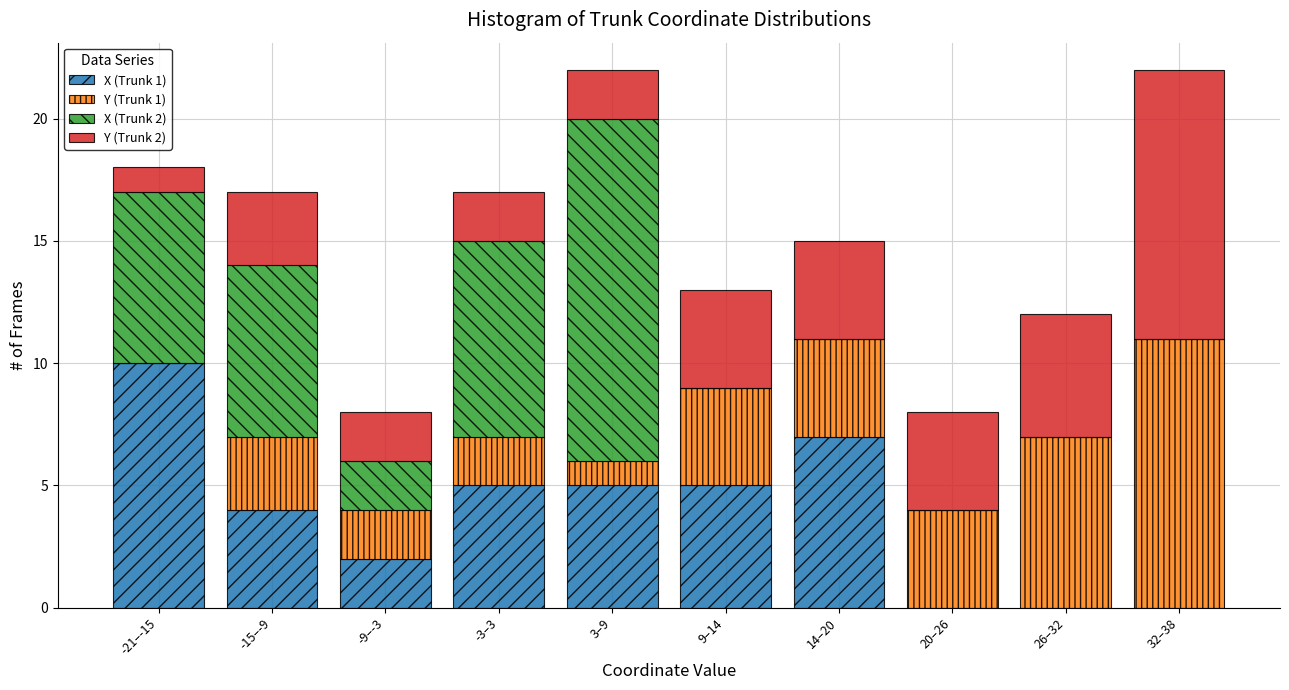

The value of X (Trunk 1) at 26–32 is -3. True or false?

False